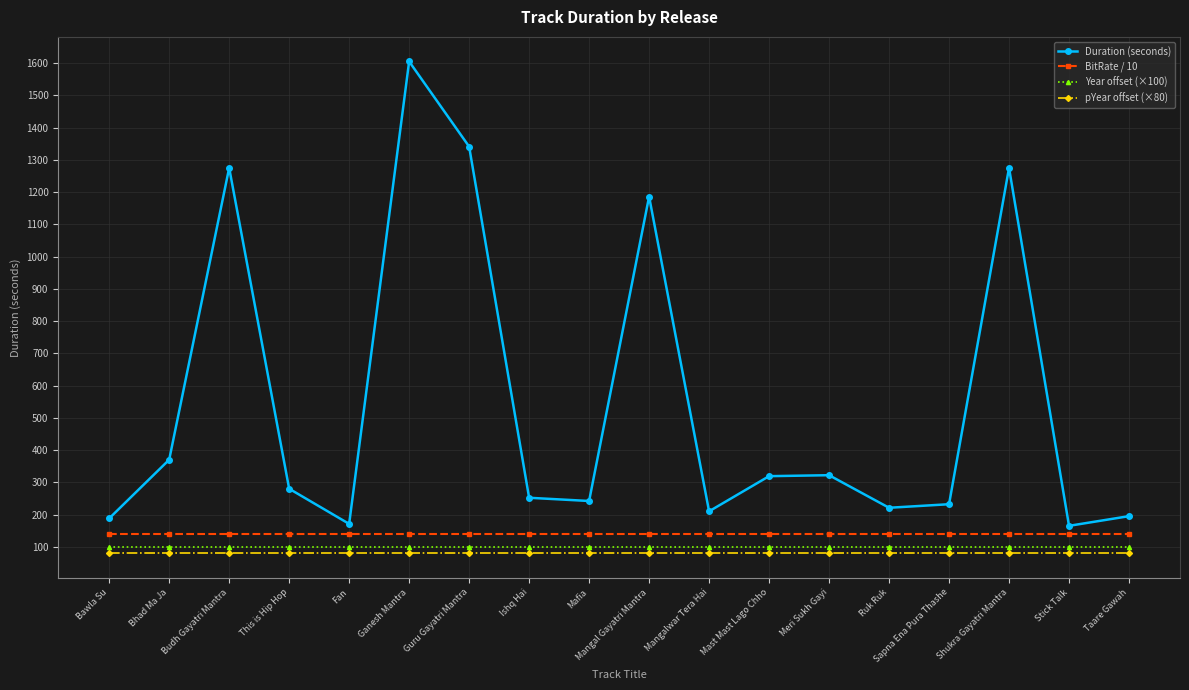

What is the sum of the pYear offset (×80) values at Guru Gayatri Mantra and Bhad Ma Ja?

160.0